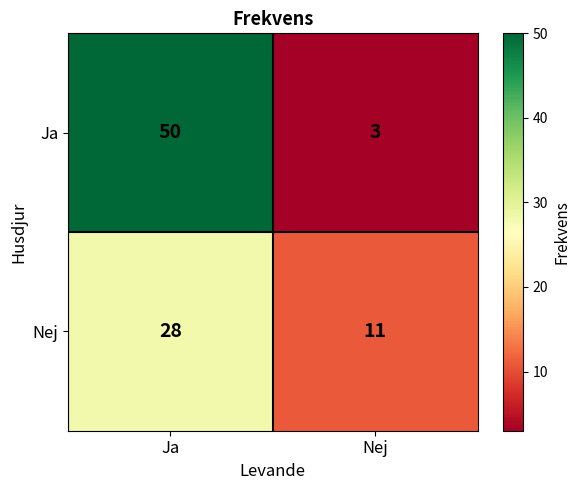

Which series has the largest range (max minus min)?

Ja